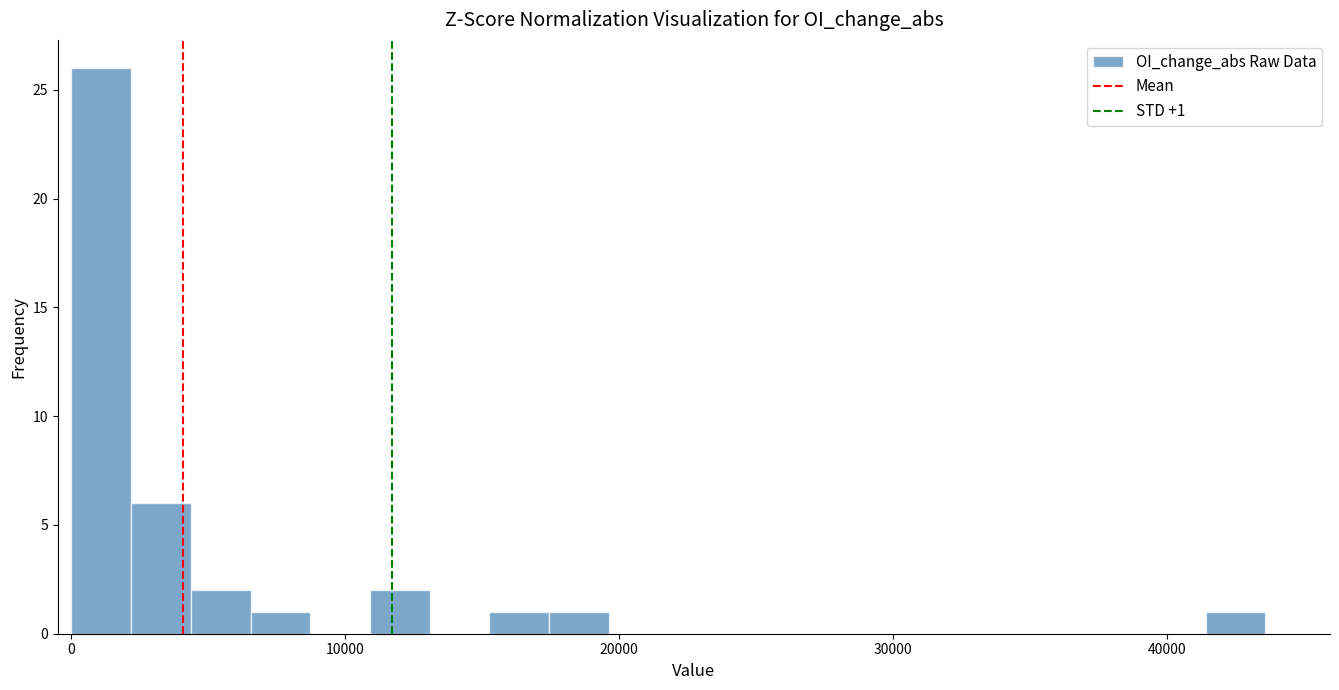

Read against the x-axis, roughly where is the centre of the tallest bar?

1000